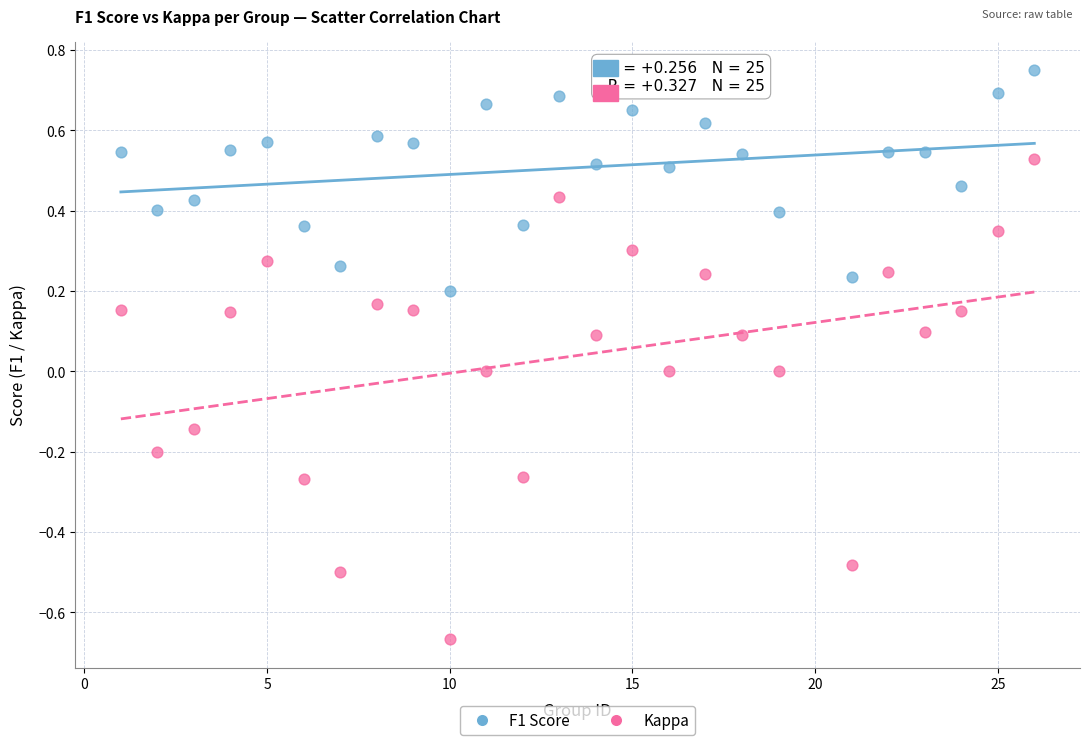

Which series has the widest spread of Y values?

Kappa